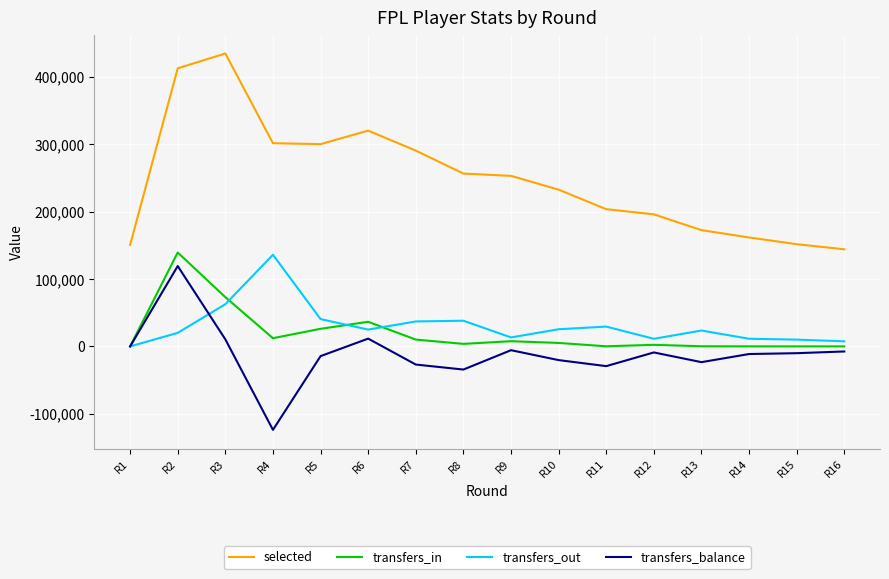

How many series are shown in this chart?

4